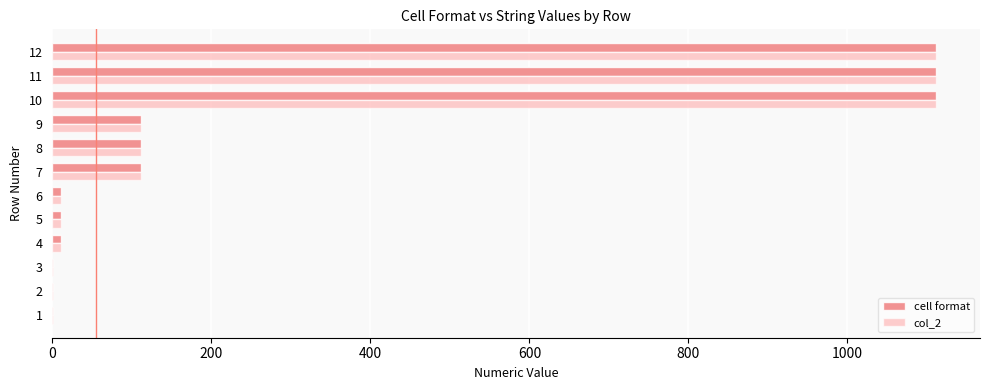

What are all the series names shown in the legend?

cell format, col_2